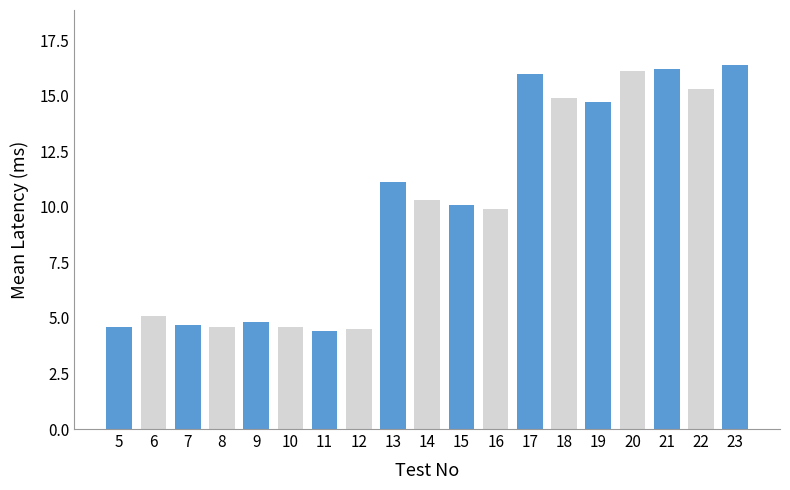

Are the bars horizontal?

No